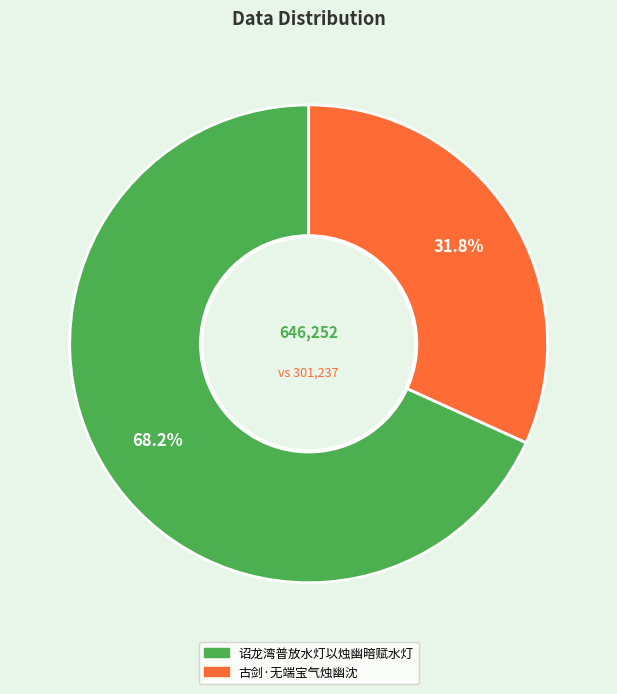

Rank the categories by value from highest to lowest.

诏龙湾普放水灯以烛幽暗赋水灯, 古剑·无端宝气烛幽沈